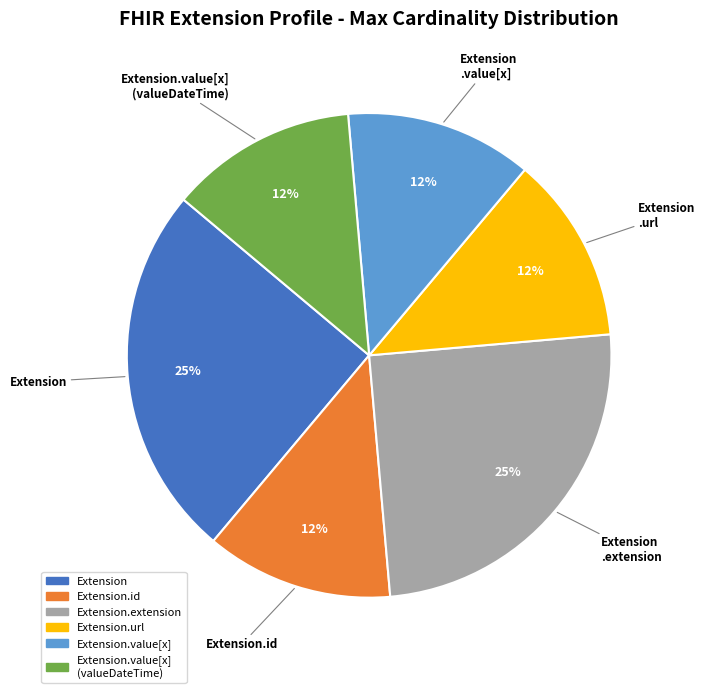

Count the number of slices in the pie.

6